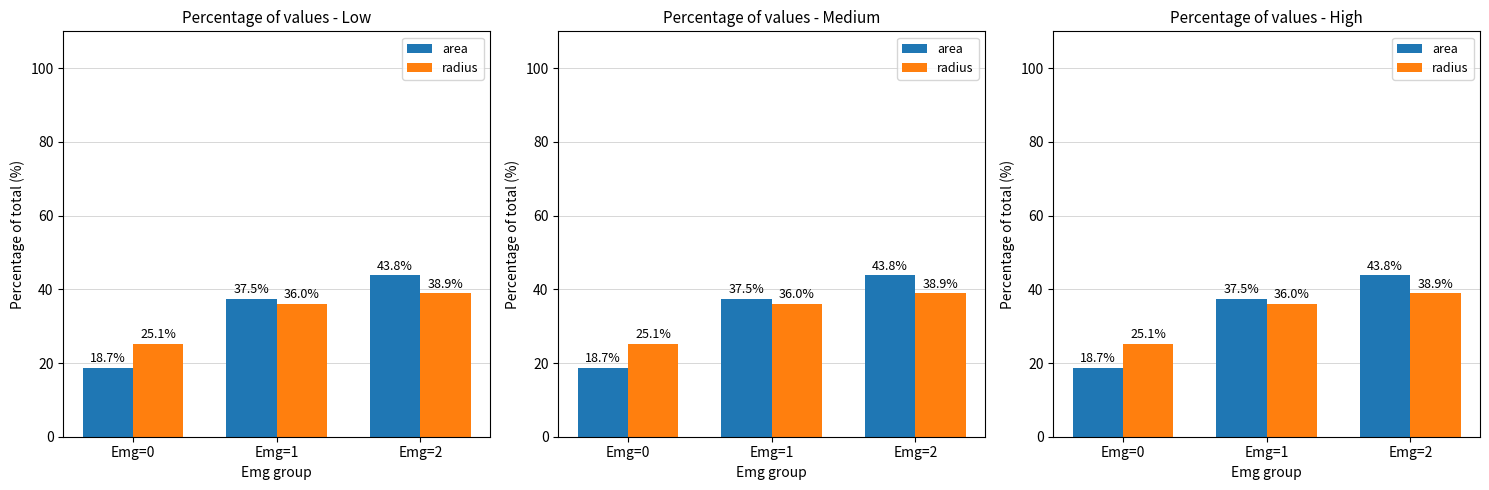

Which series has the widest spread of values?

area